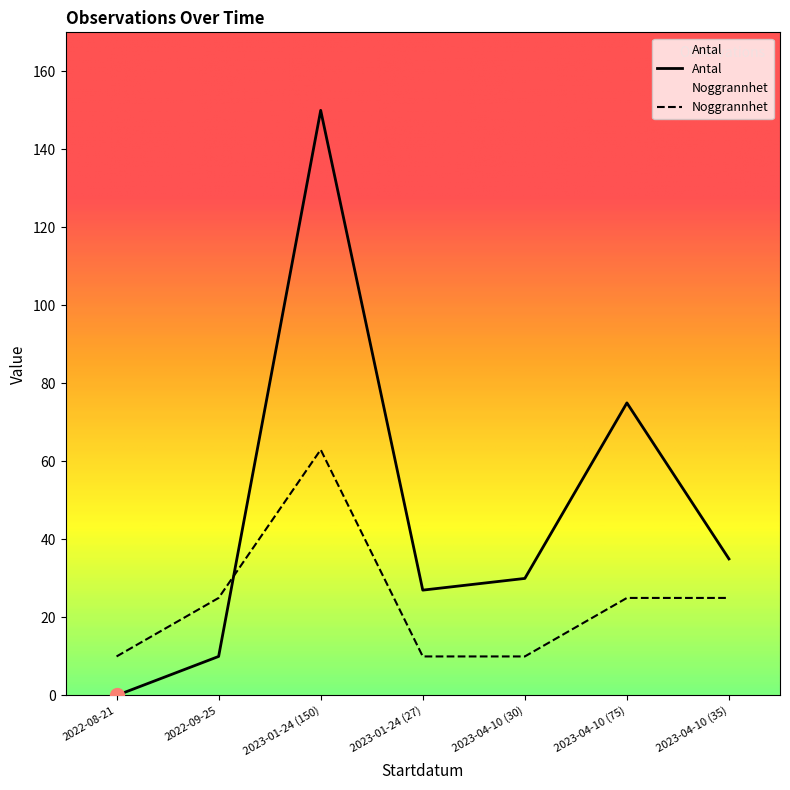

Where is the first local minimum for Antal?

2023-01-24 (27)